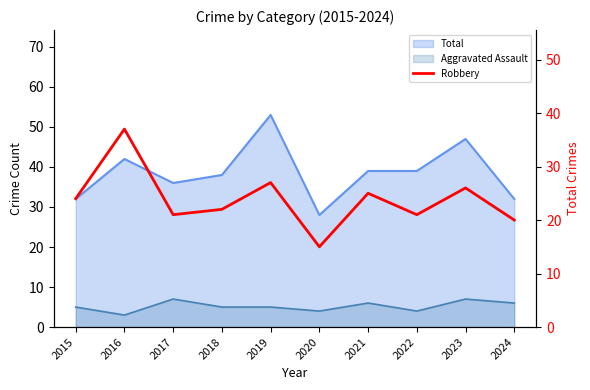

What is the change in value from 2019 to 2022?

-6